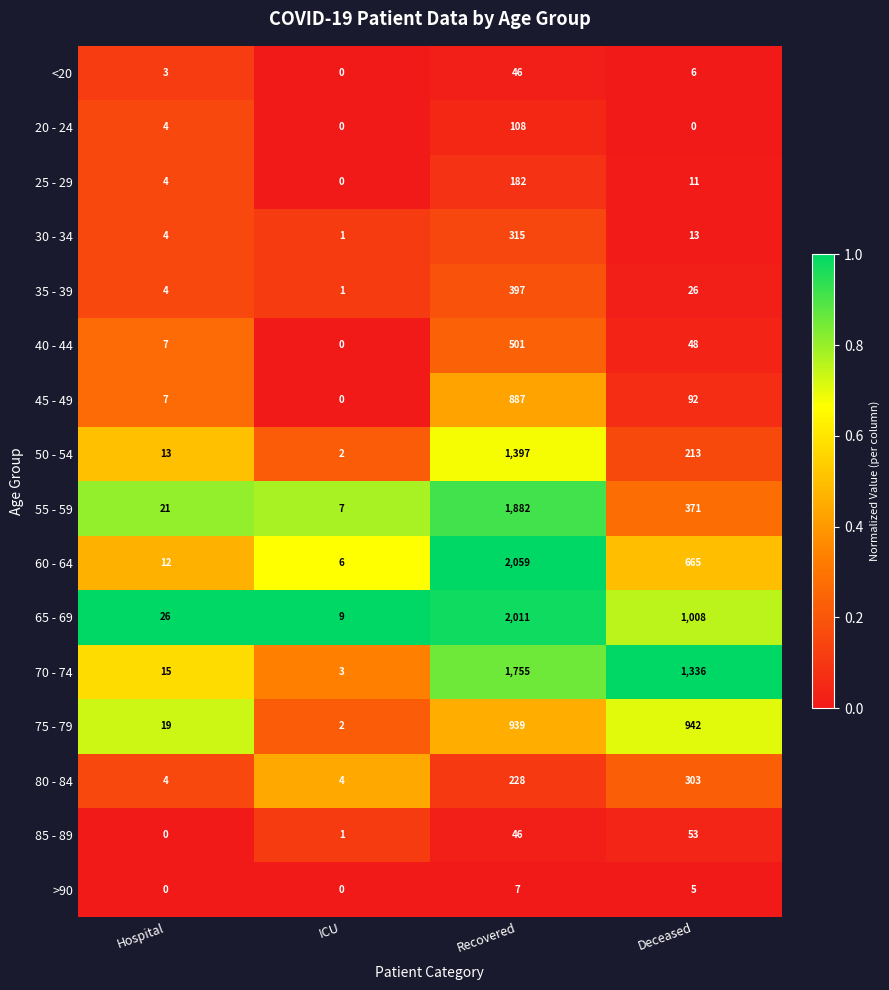

What is the total value across all series at Deceased?

5092